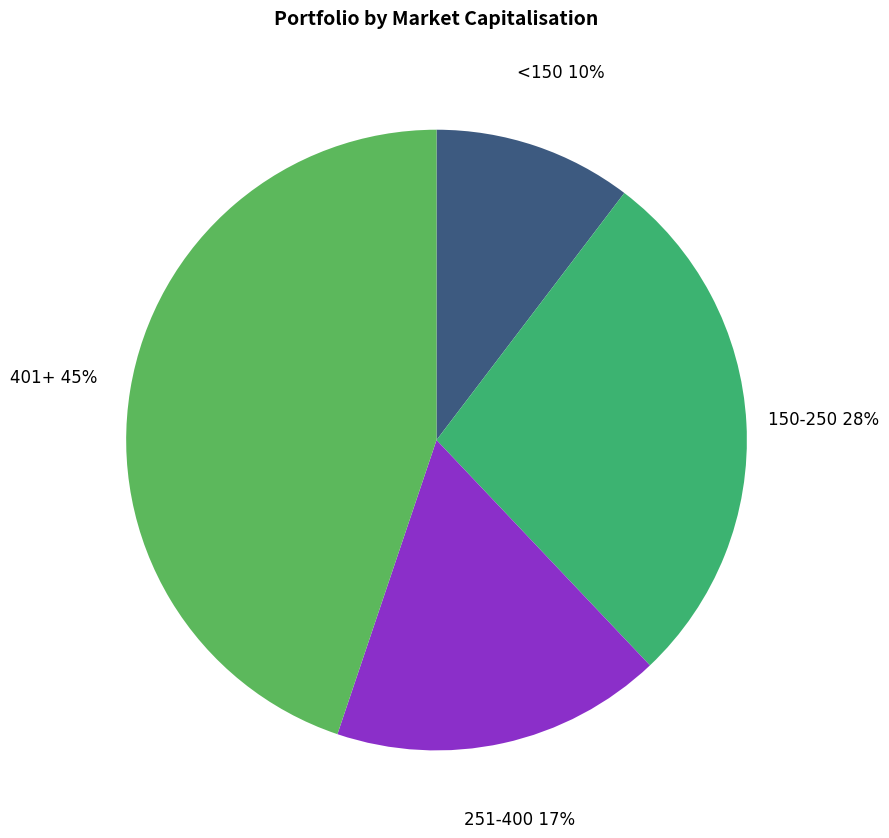

Which category has the smallest portion of the pie?

<150